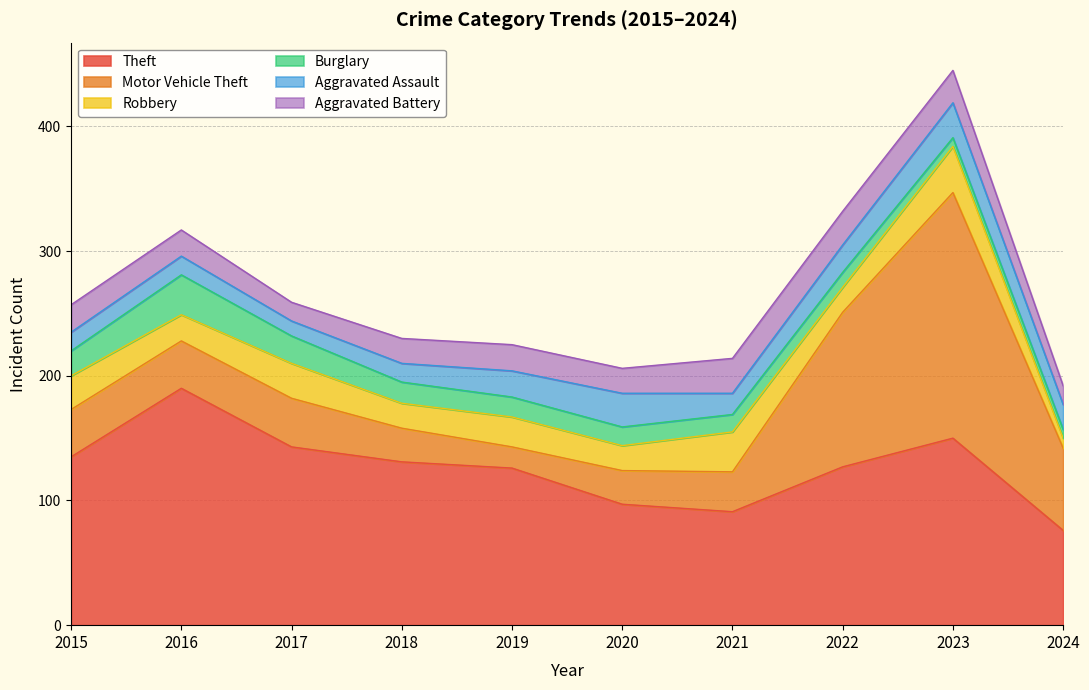

Which series has the largest total across all categories?

Theft